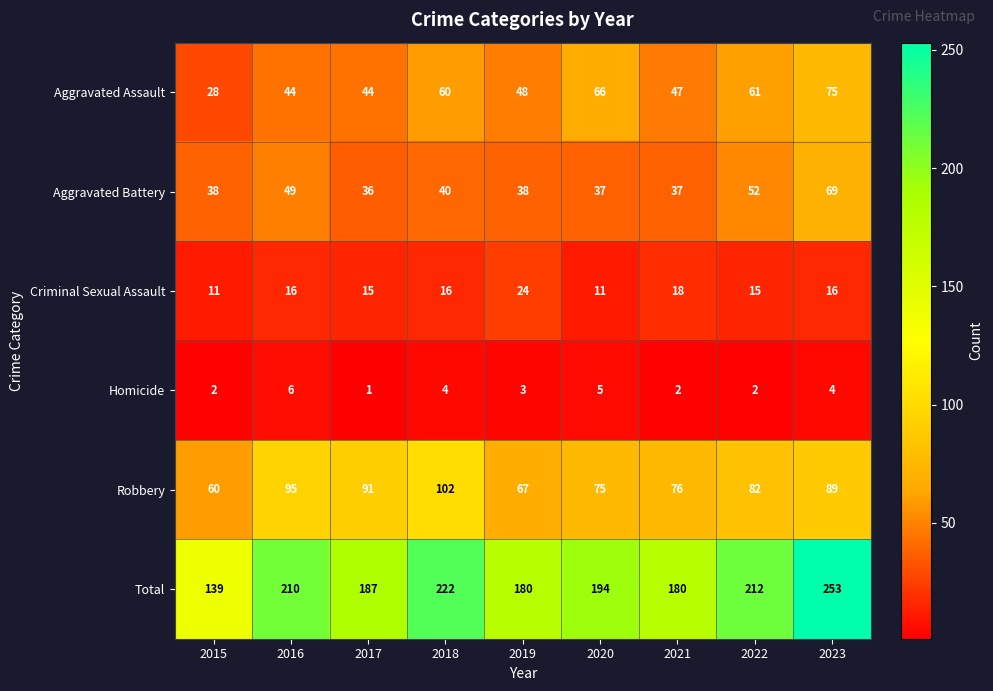

What is the total value across all series at 2021?

360